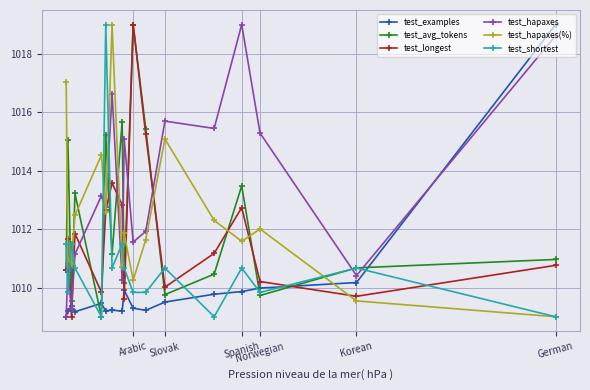

How many interior local valleys does the test_longest series have?

5